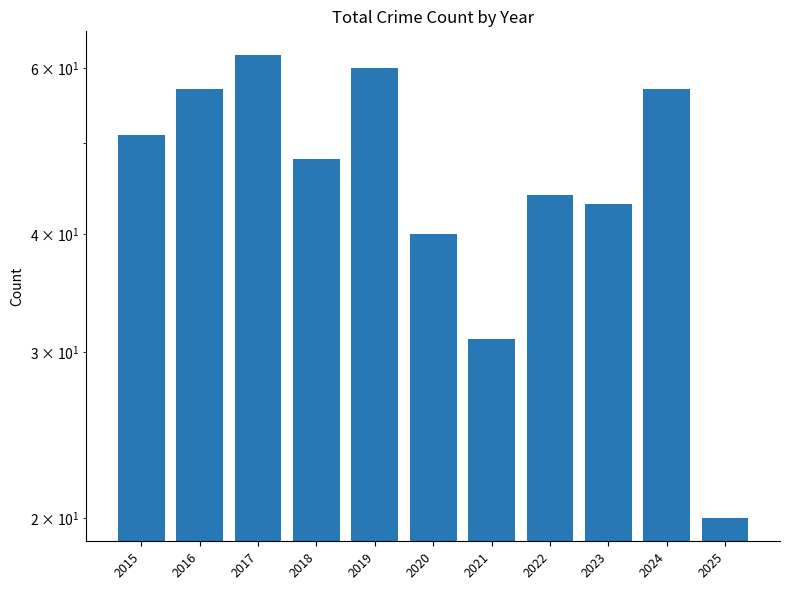

True or false: the data shows 40 at 2020.

True